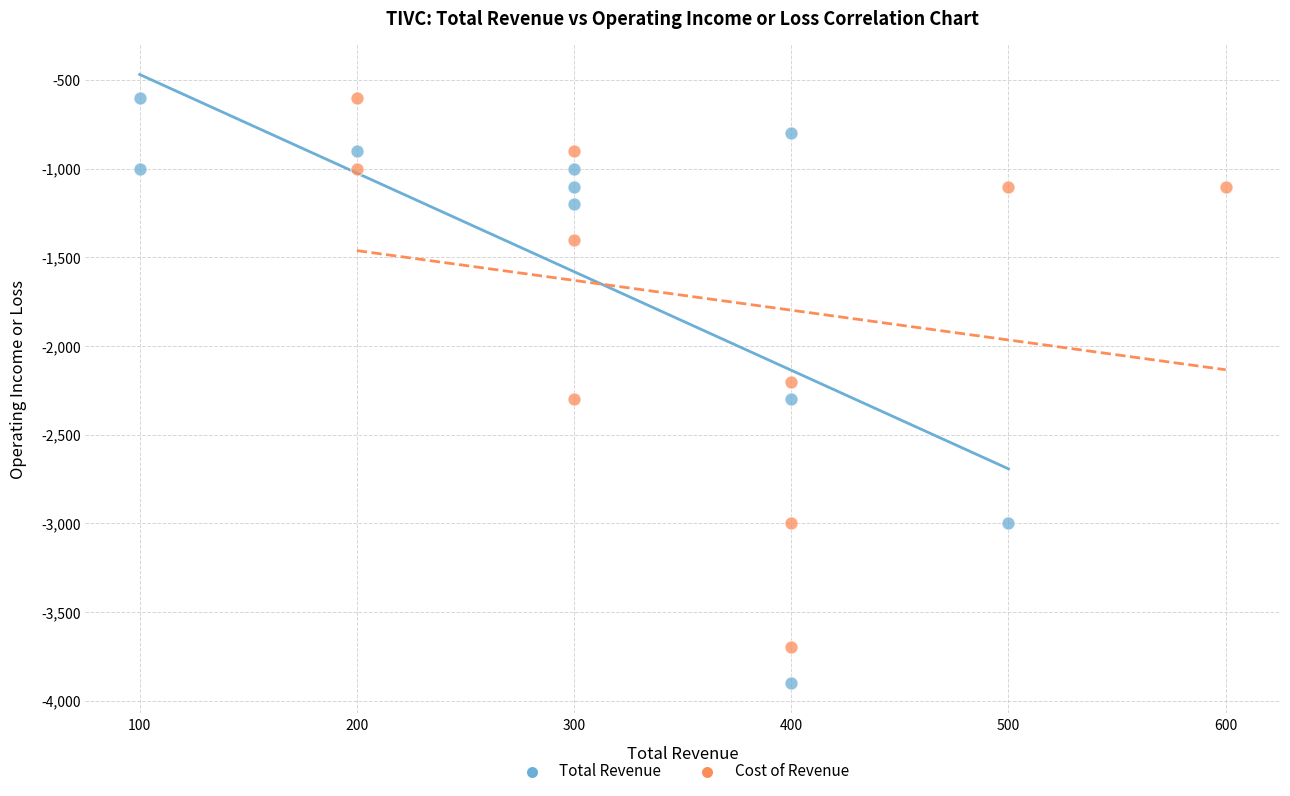

Which series reaches the minimum Y coordinate?

Total Revenue